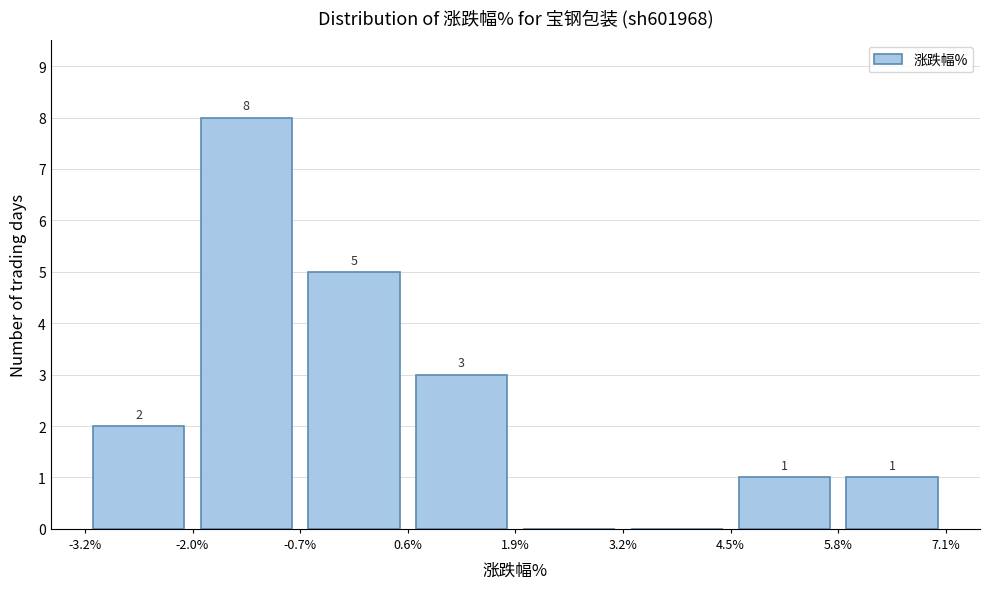

Which range on the x-axis has the tallest bar?

-2.0% to -0.7%